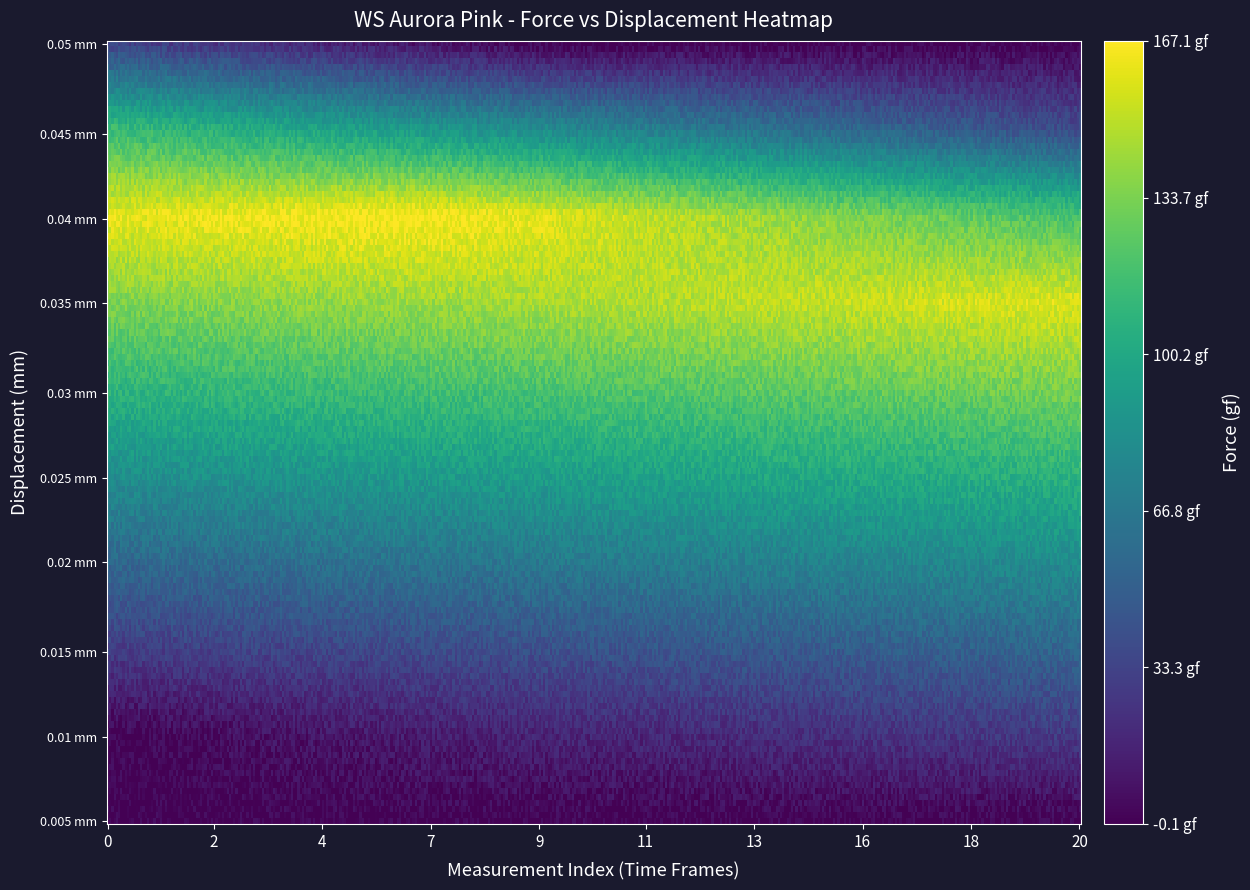

True or false: 0.03 has a value of 39.1 at 17.

False